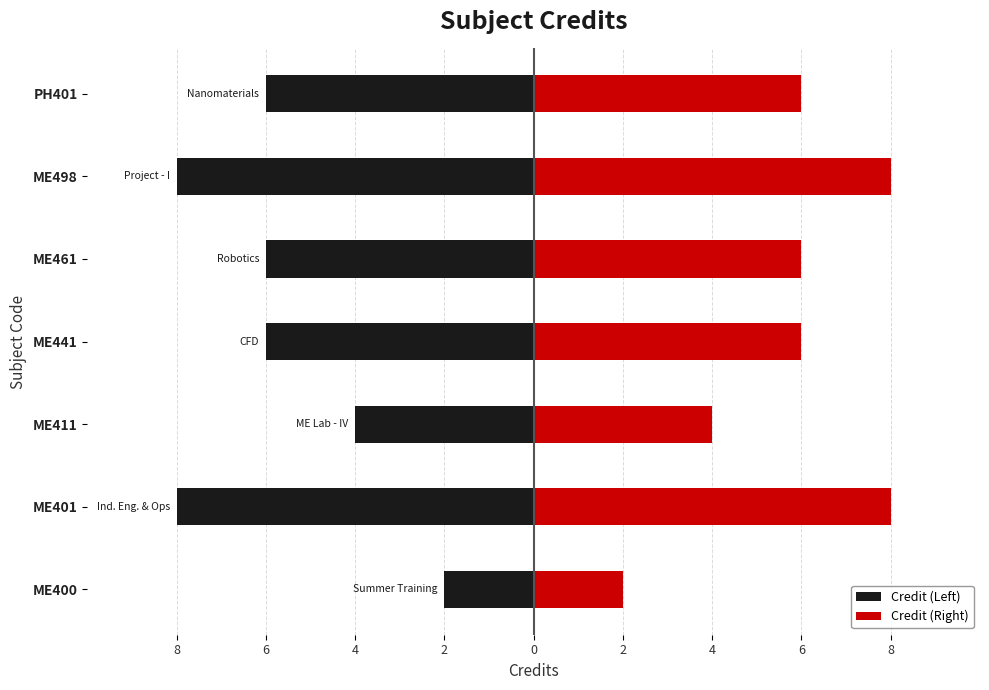

What is the smallest value displayed?

-8